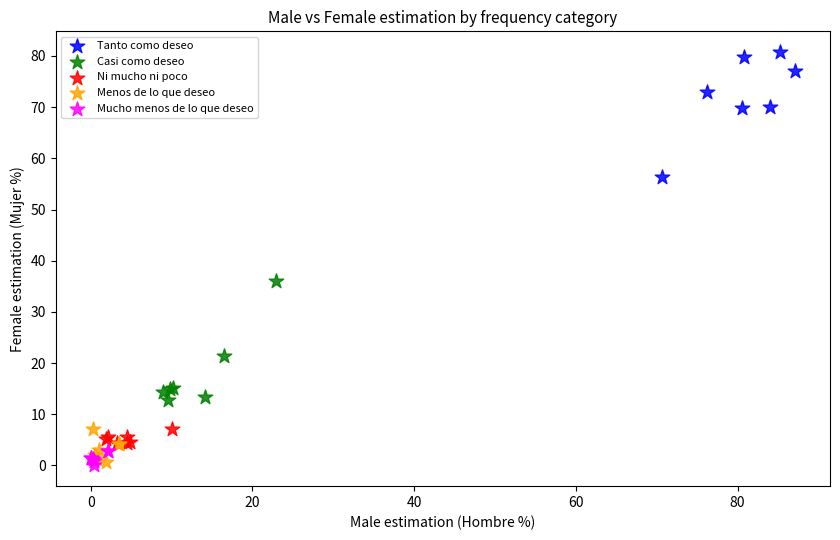

Which series reaches the maximum Y coordinate?

Tanto como deseo